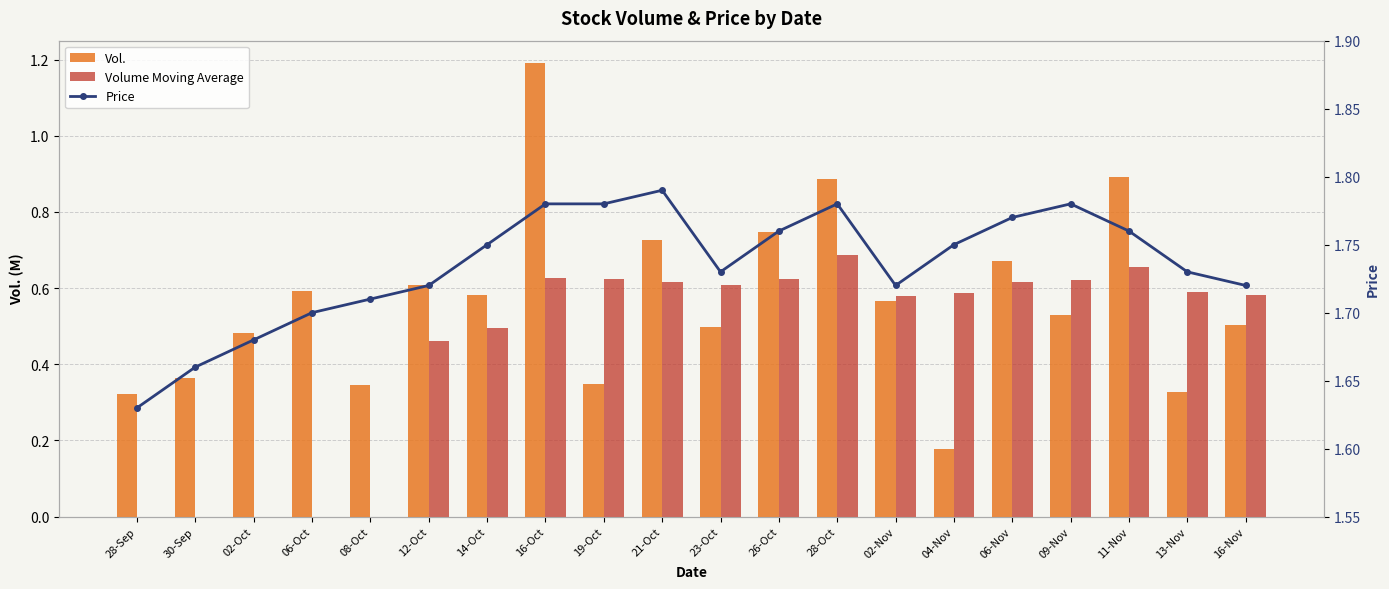

What is the total value across all series at 02-Oct?

2.2